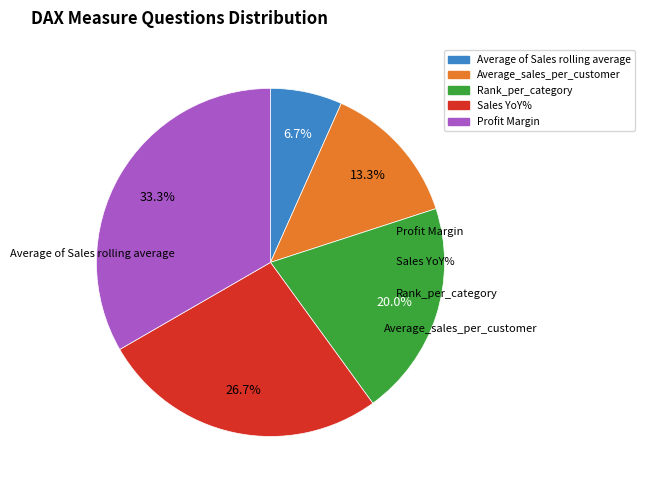

Which has a higher value, Rank_per_category or Profit Margin?

Profit Margin